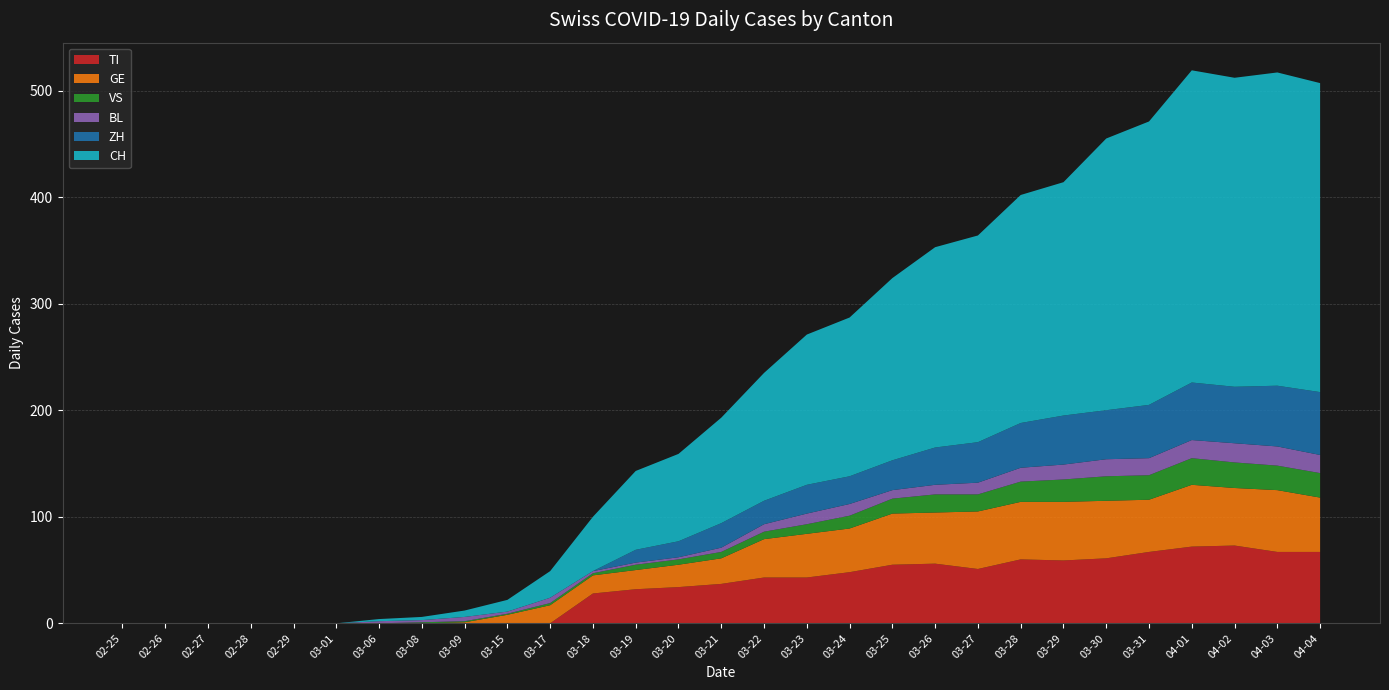

True or false: TI has a value of 51 at 02-29.

False